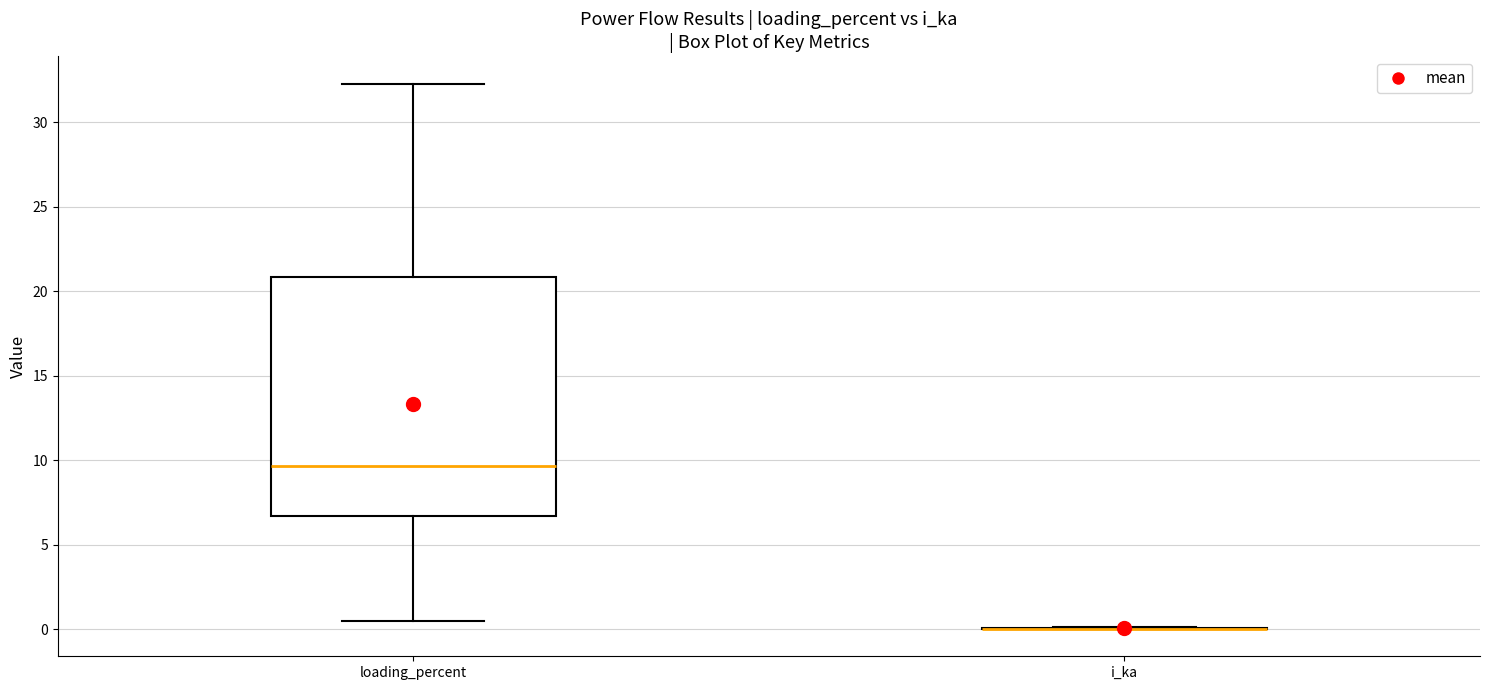

Which box is the tallest, from its lower edge to its upper edge?

loading_percent